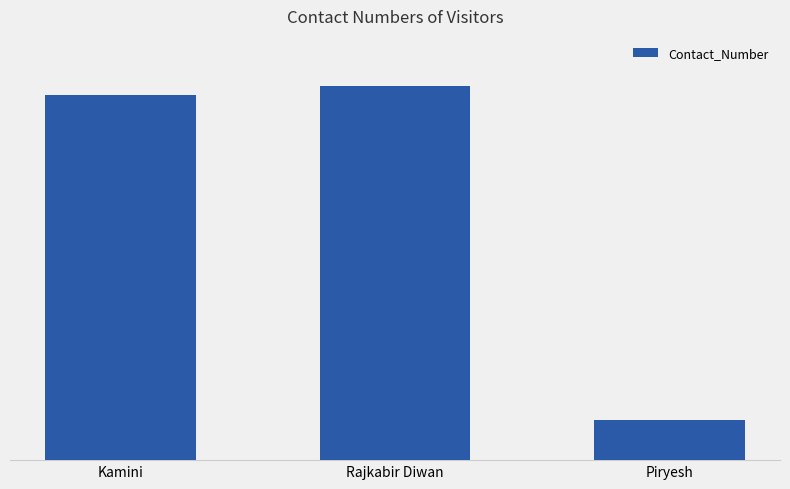

List the labels in order of value, largest first.

Rajkabir Diwan, Kamini, Piryesh